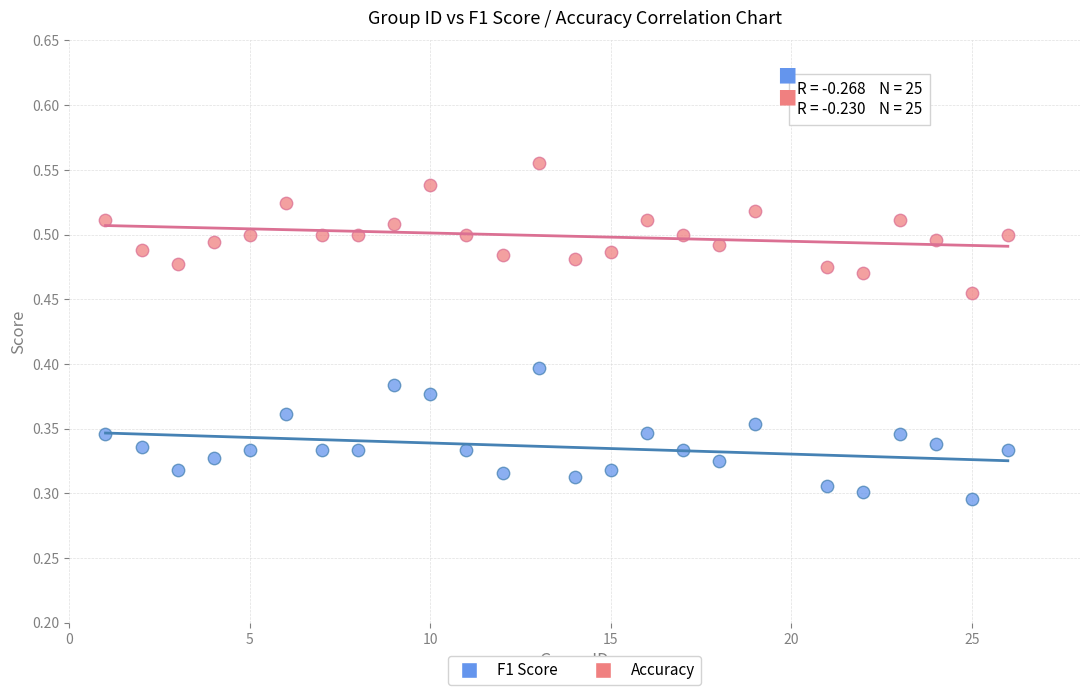

Which series has the widest spread of Y values?

F1 Score